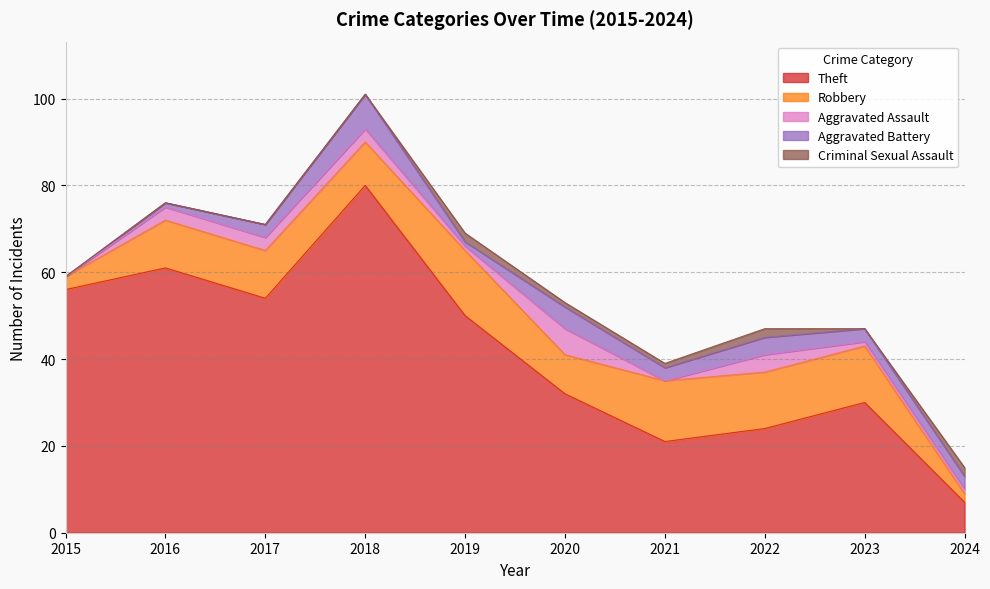

Where does the Aggravated Assault series first go above 3?

2020